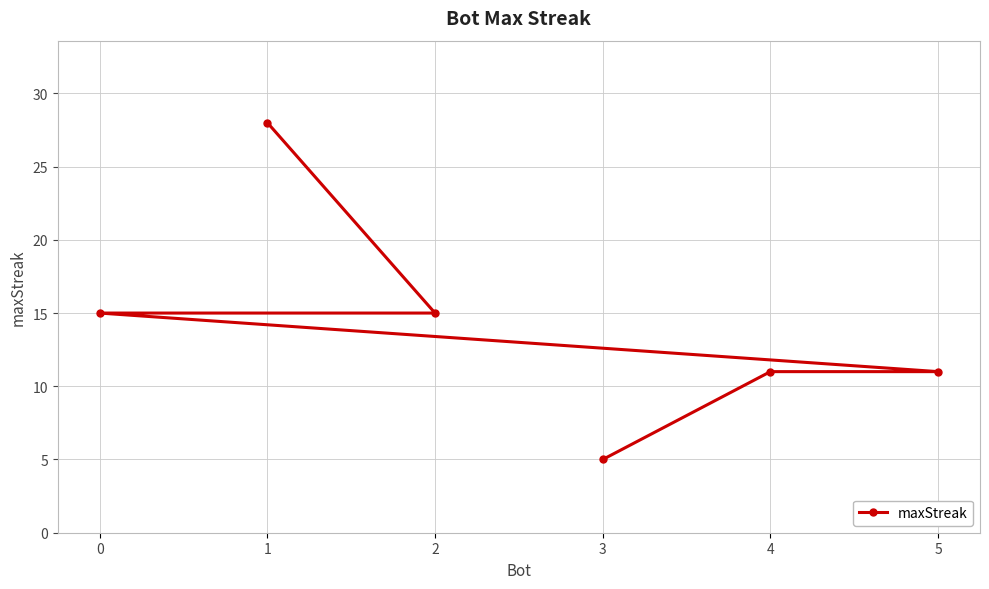

At which label does the data first exceed 15?

1